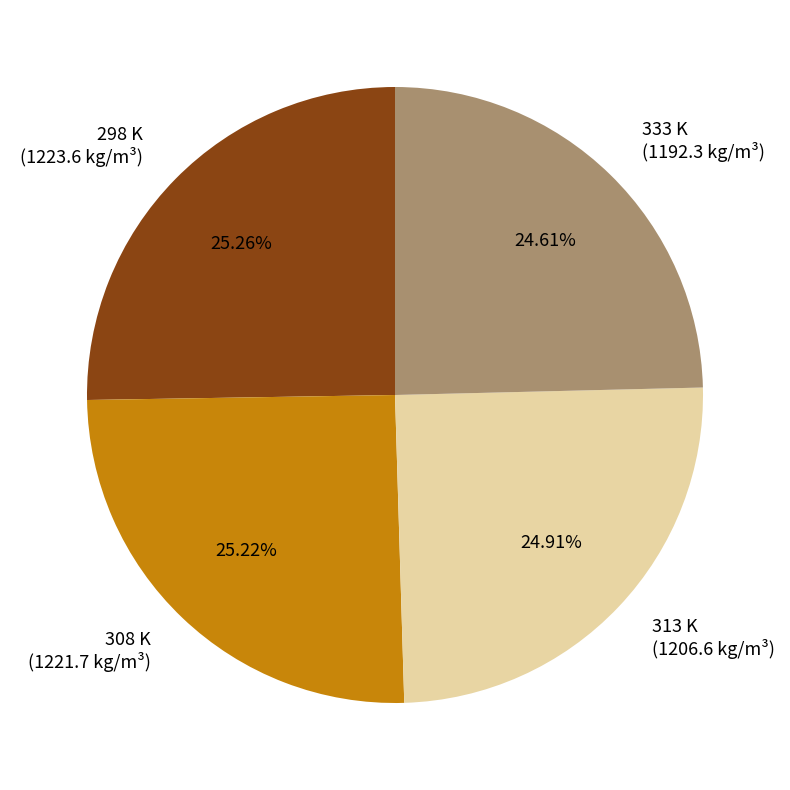

Count the number of slices in the pie.

4